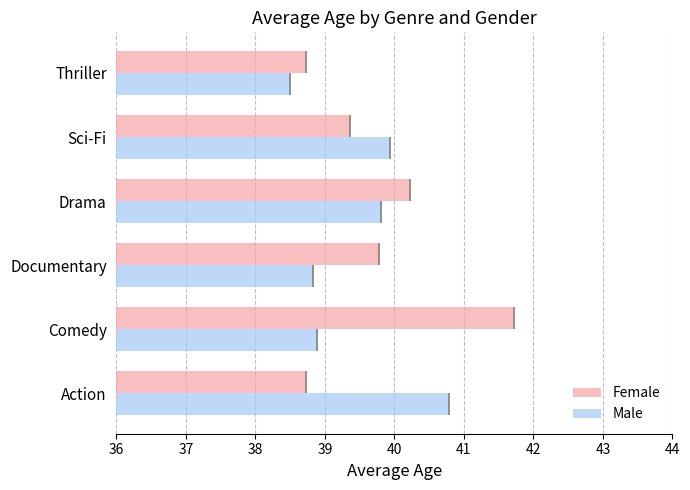

What are all the series names shown in the legend?

Female, Male